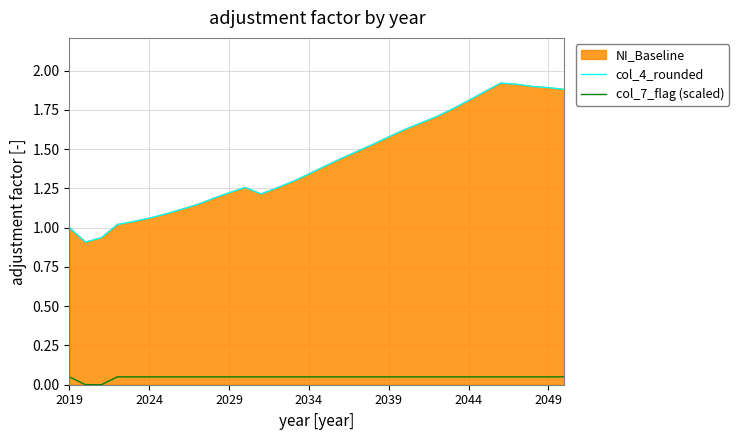

What is the approximate value of col_4_rounded at 27?

1.9